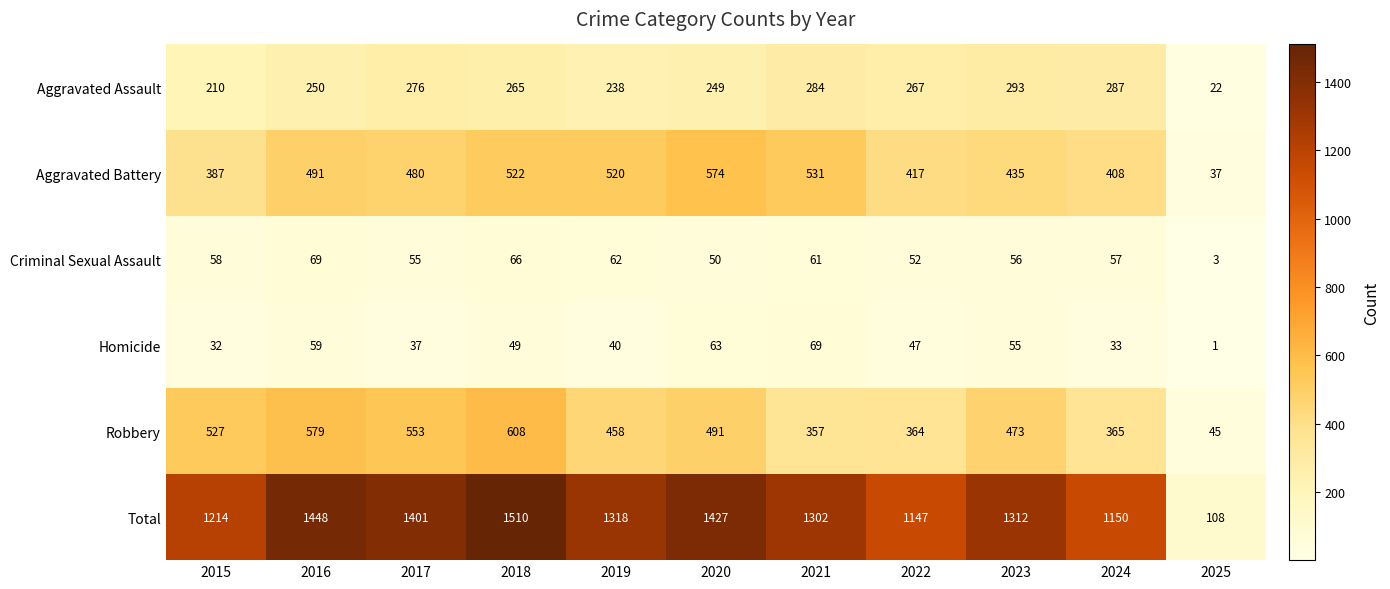

The value of Aggravated Assault at 2025 is 22. True or false?

True